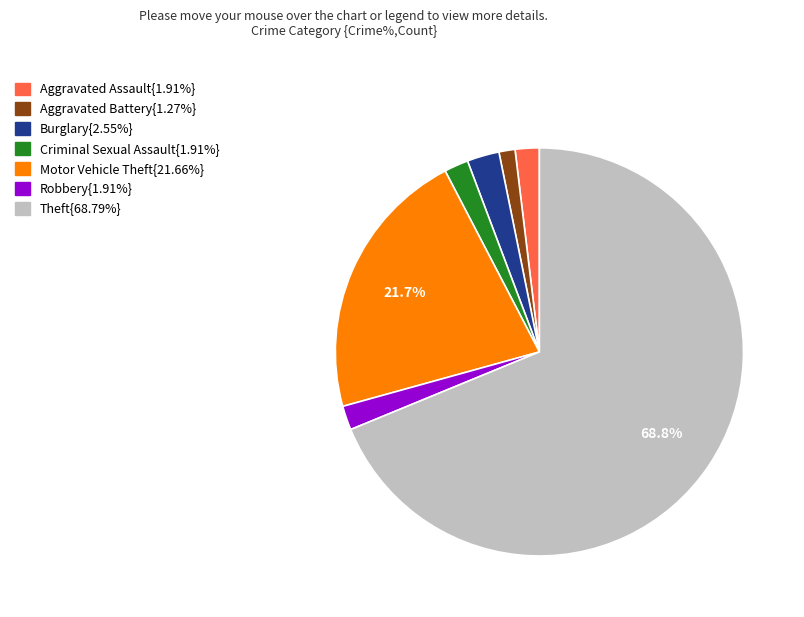

Does any single category account for the majority?

Yes